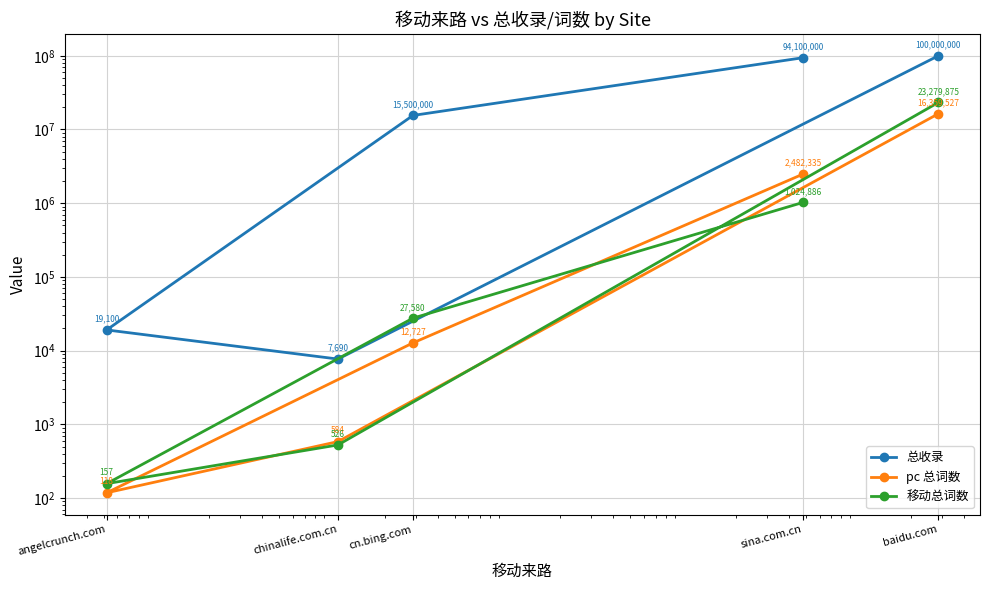

At which label does 移动总词数 first exceed 27580?

baidu.com